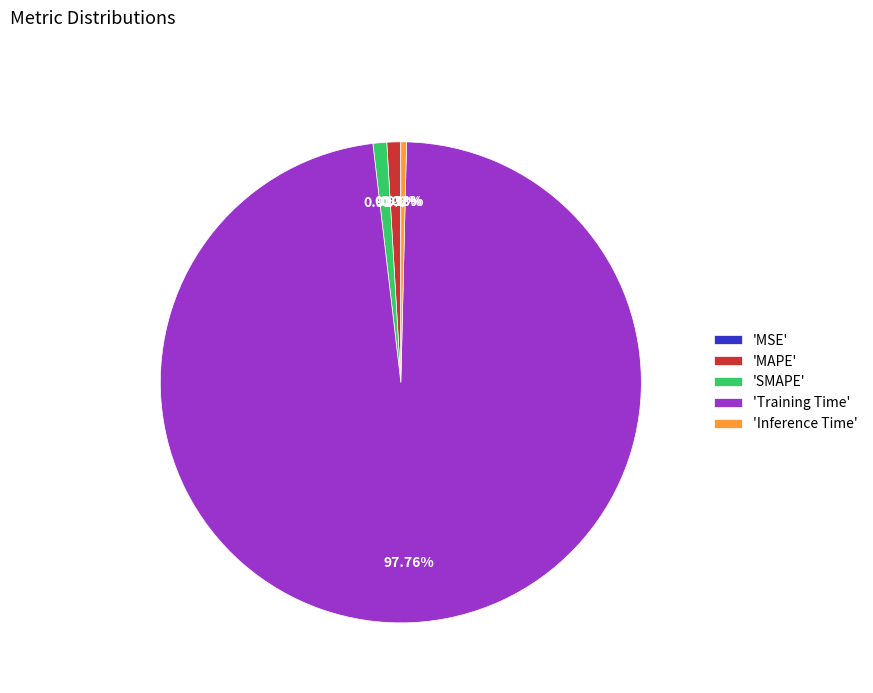

Which category has the biggest portion of the pie?

'Training Time'